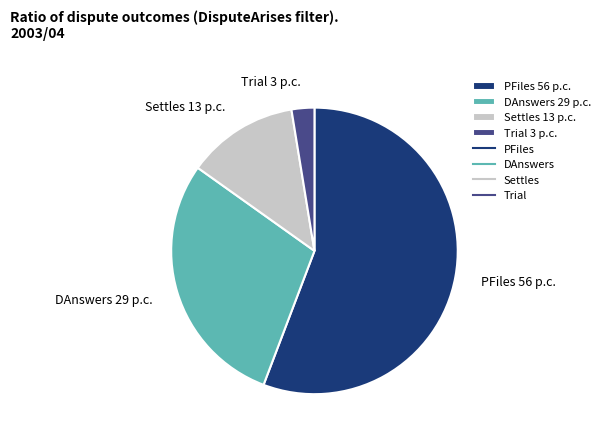

Which has a higher value, Trial 3 p.c. or DAnswers 29 p.c.?

DAnswers 29 p.c.